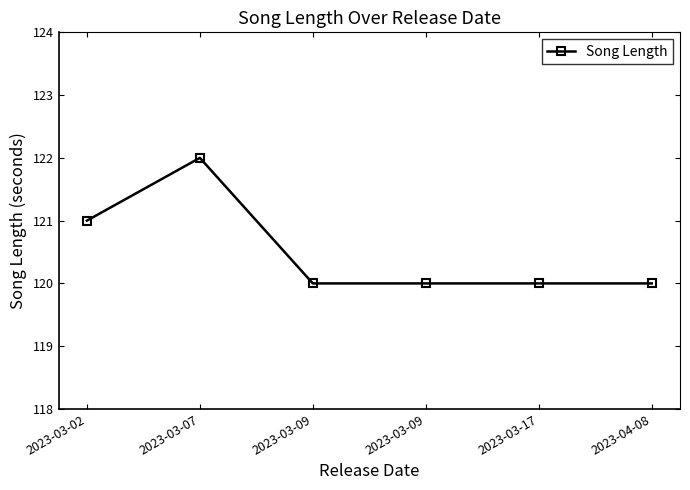

How many categories are shown in the chart?

6